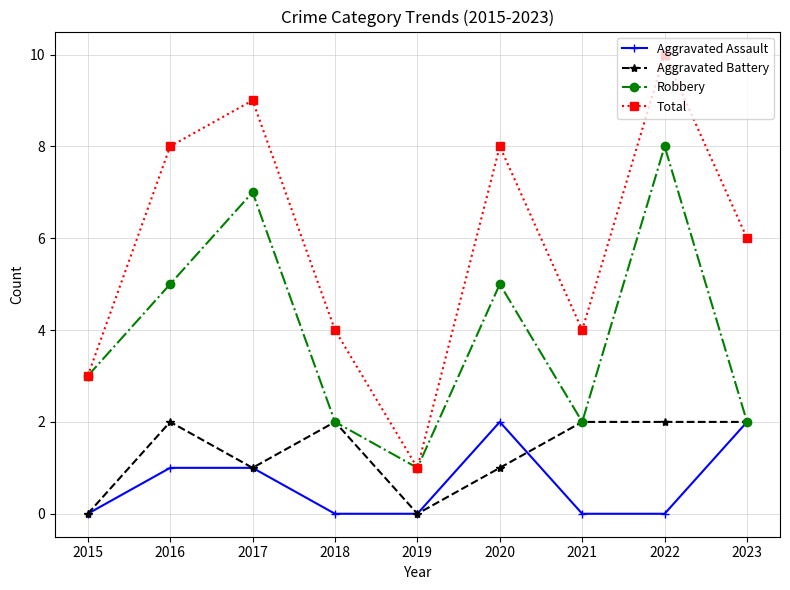

What is the difference between the maximum and minimum values in the Total series?

9